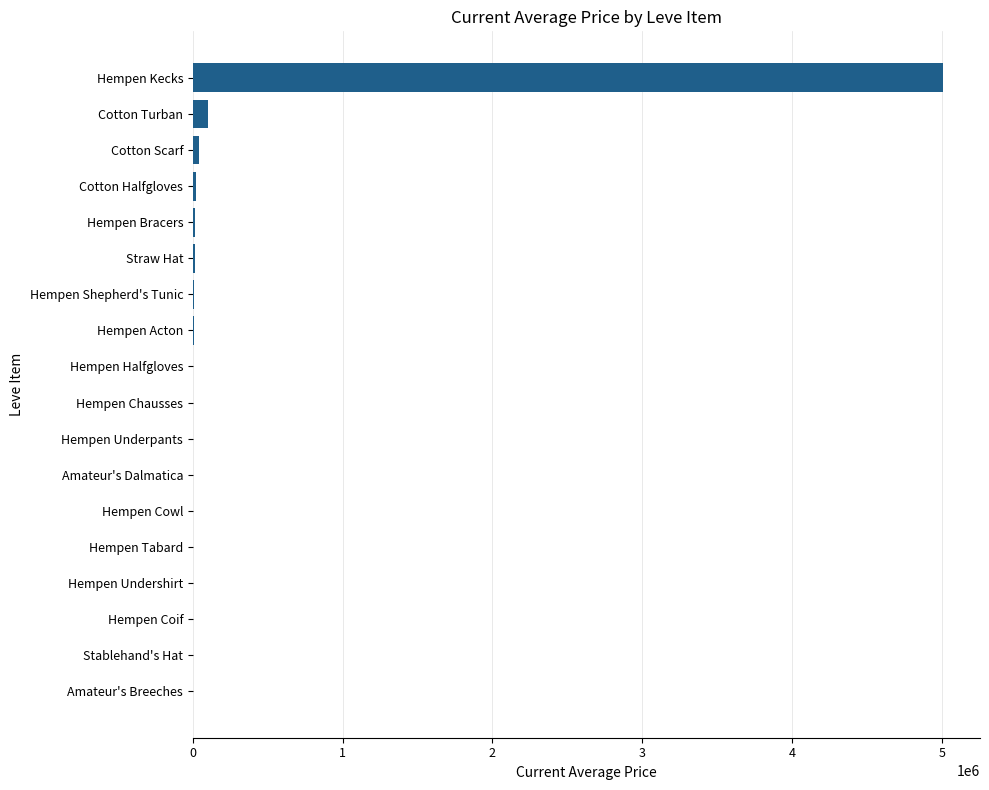

Are the bars grouped side by side (vs. stacked)?

No